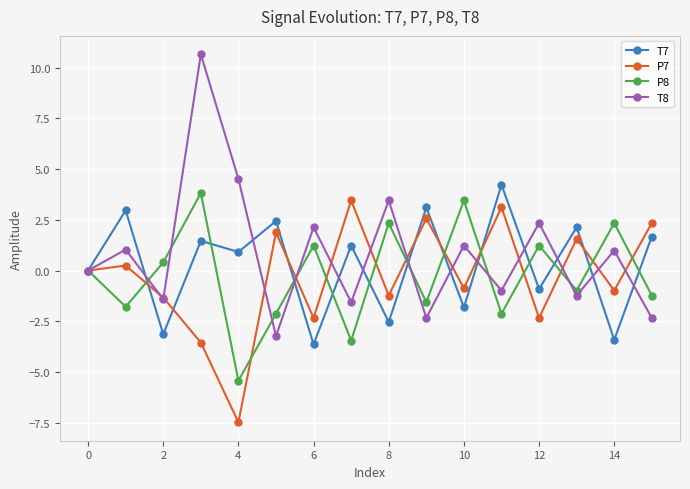

What is the greatest value displayed?

10.7